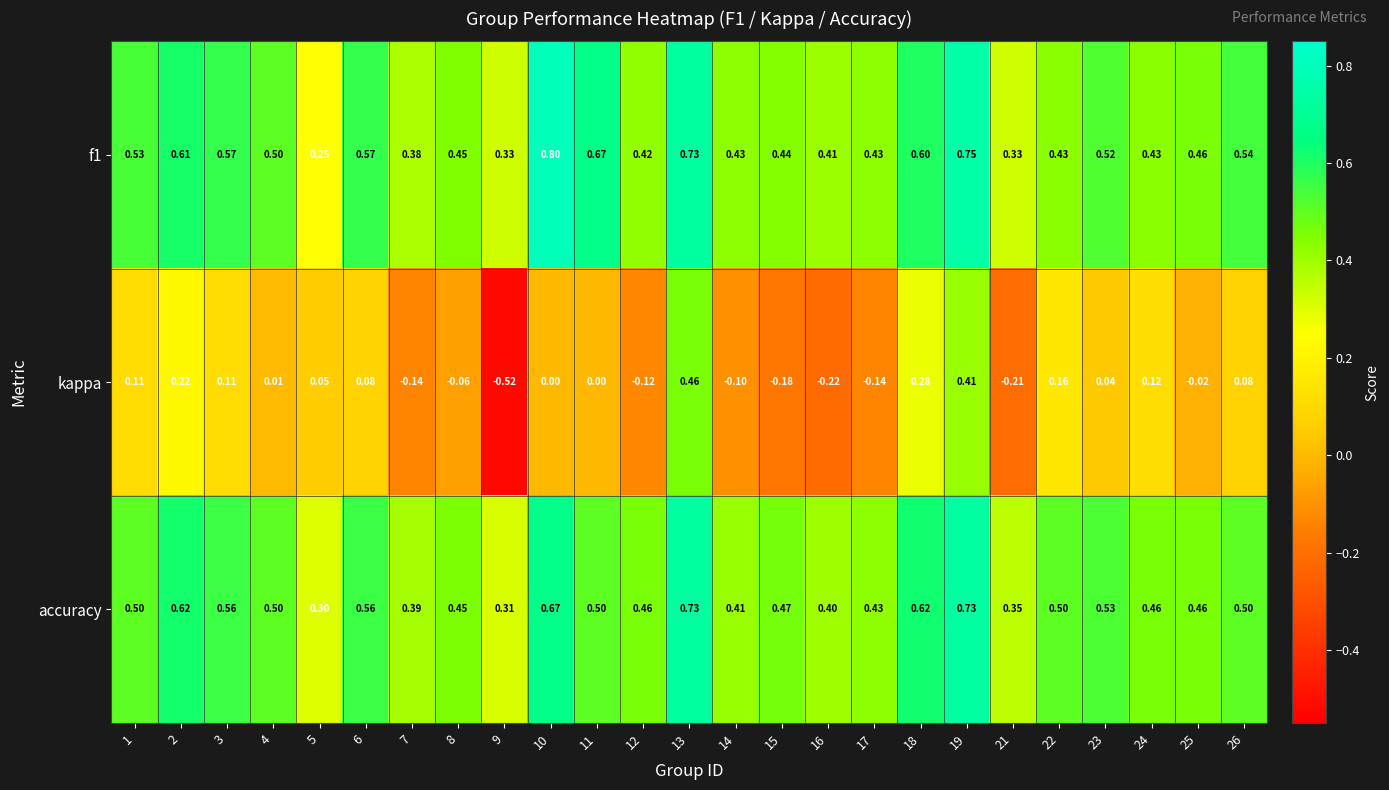

What is the total value across all series at 8?

0.8